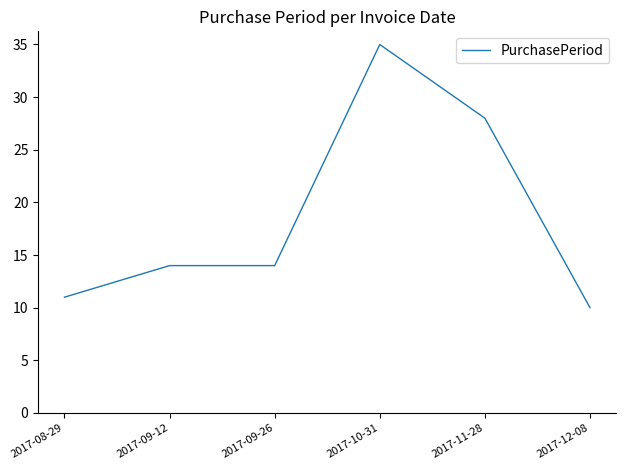

What position from the right is 2017-09-12?

5